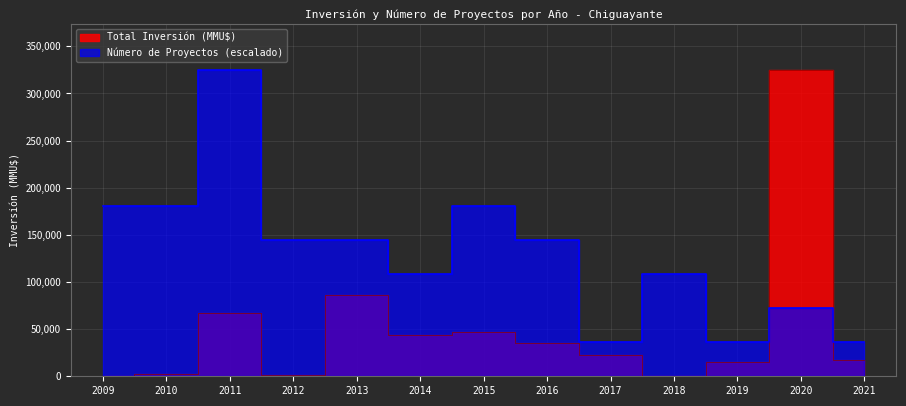

What is the difference between the Número de Proyectos values at 2013 and 2021?

108340.0